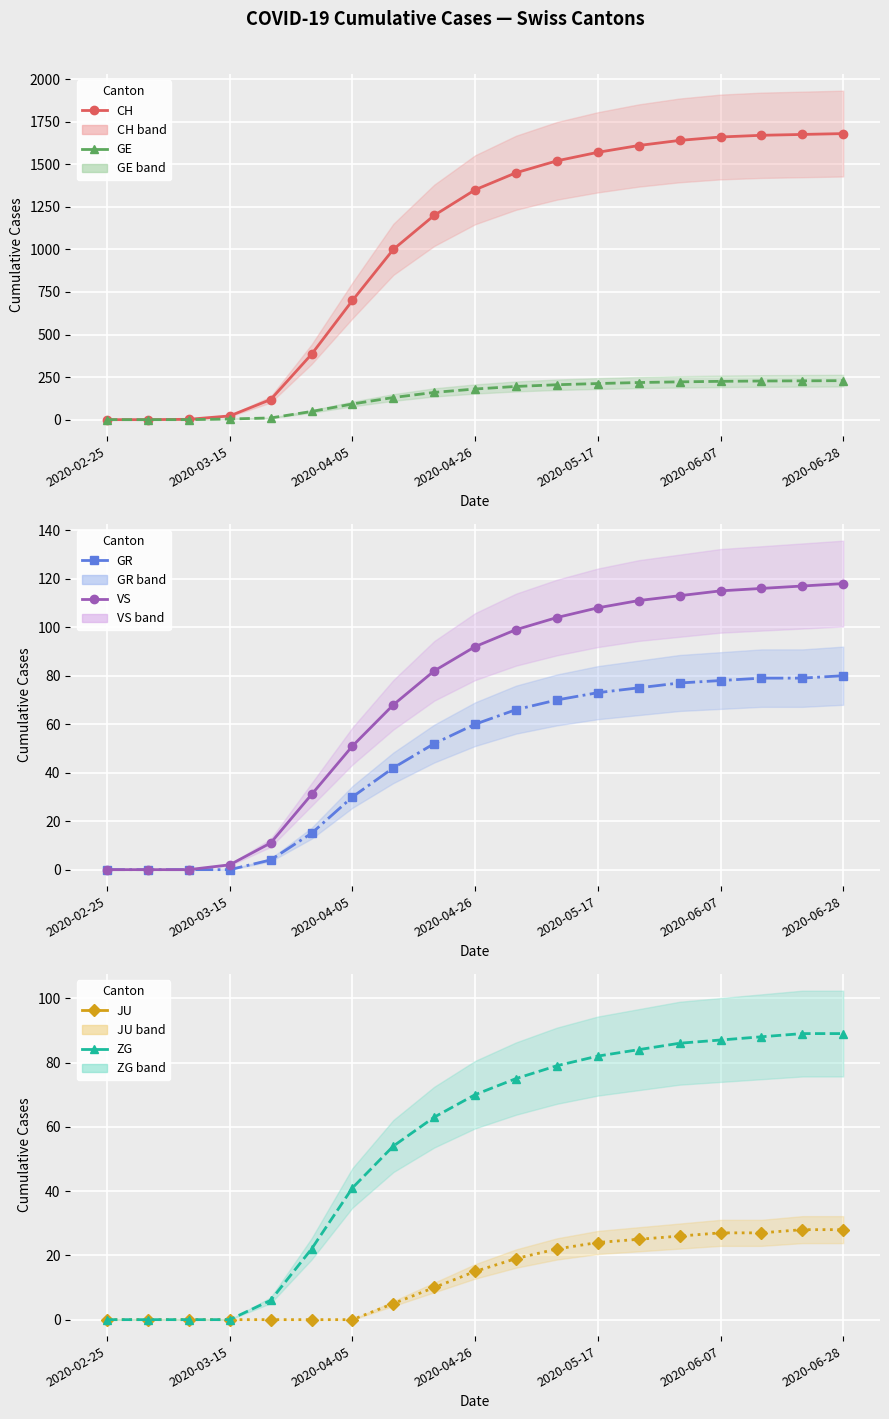

What position from the left is 2020-06-28?

19